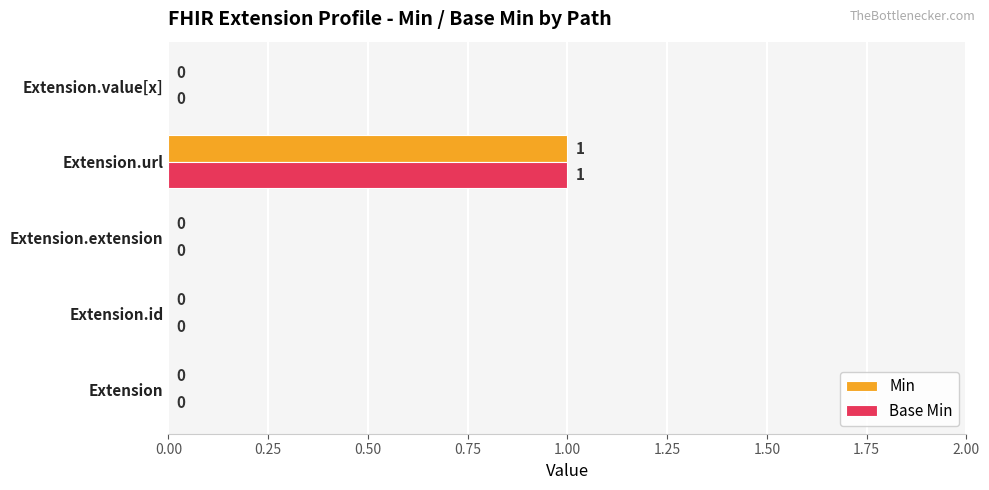

The value of Base Min at Extension.url is 1. True or false?

True